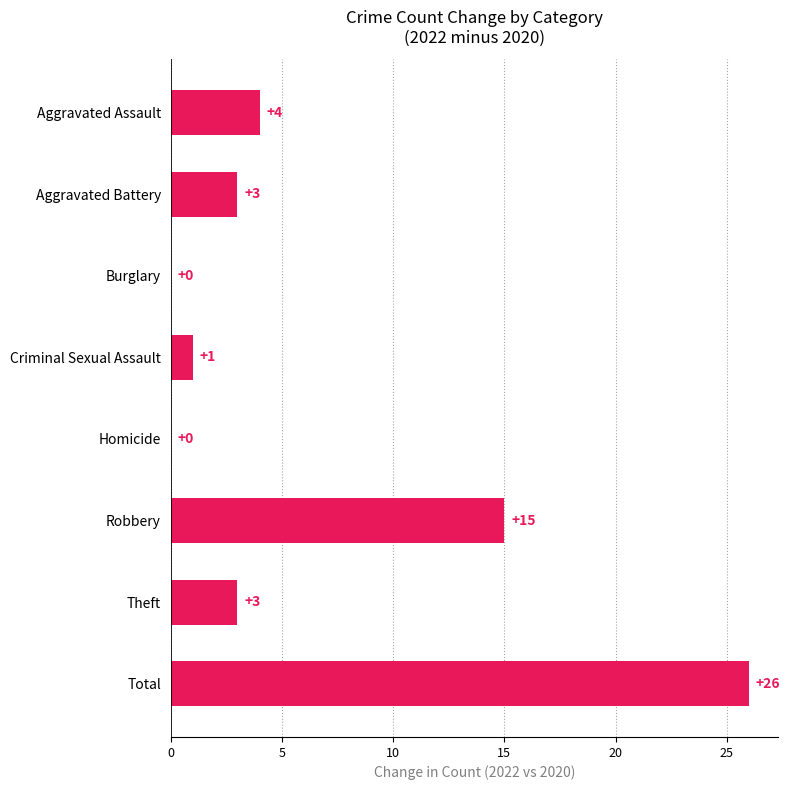

What is the sum of the values at Aggravated Battery and Theft?

6